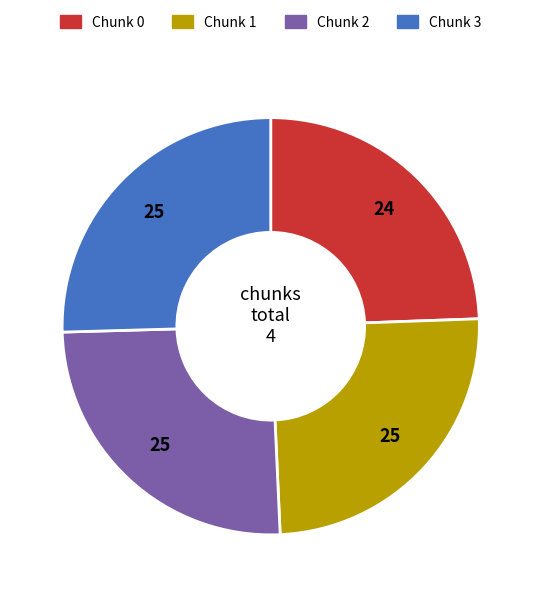

Does any single category account for the majority?

No